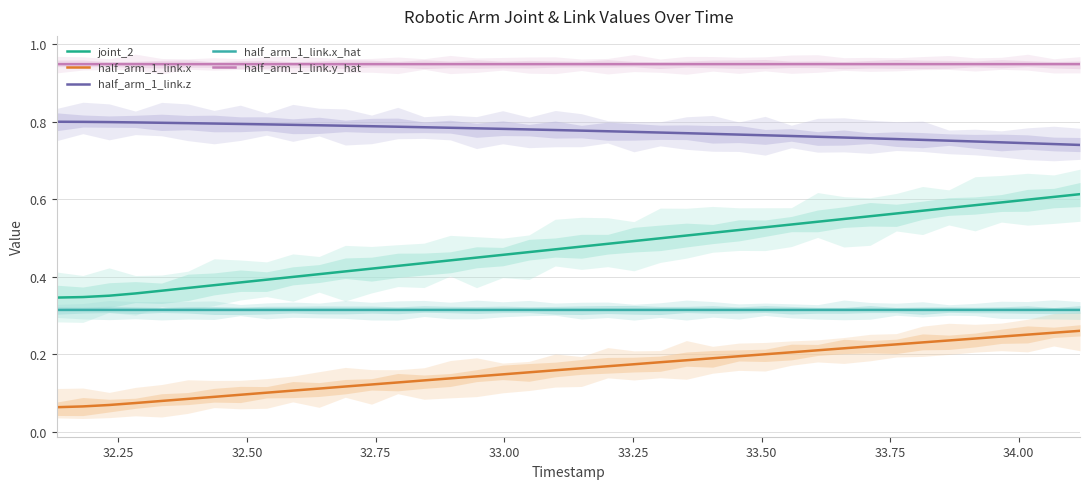

Rank the series by their average value, from highest to lowest.

half_arm_1_link.y_hat, half_arm_1_link.z, joint_2, half_arm_1_link.x_hat, half_arm_1_link.x